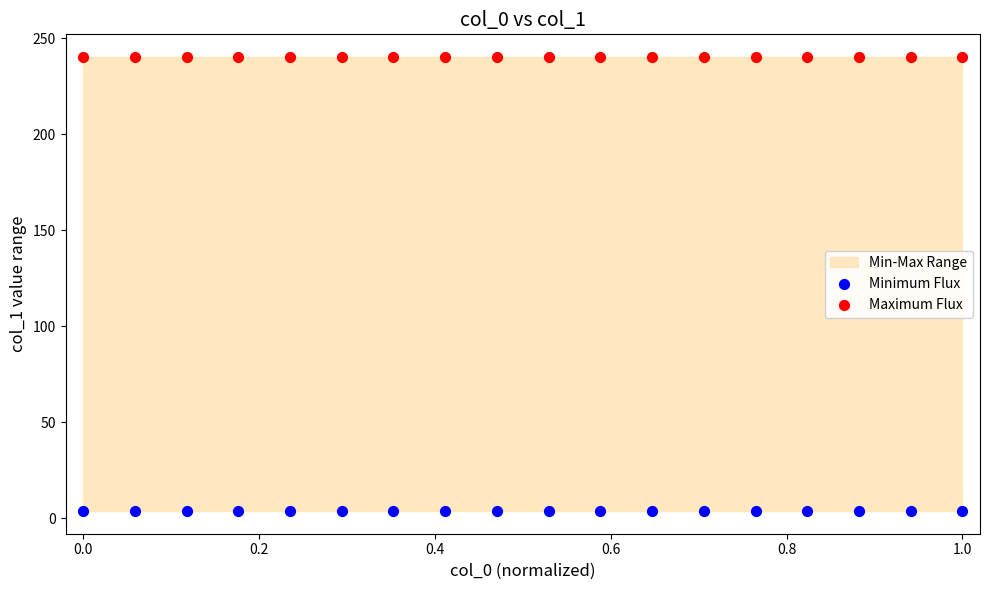

Which series contains the highest Y value?

Maximum Flux